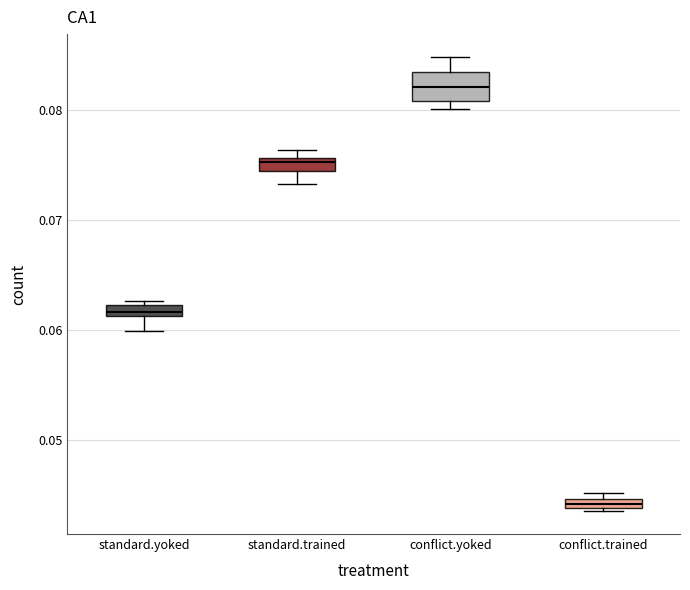

Where is the upper edge of the box for conflict.yoked on the y-axis? The values are not printed on the chart, so give them approximately, as read against the axis.

0.083